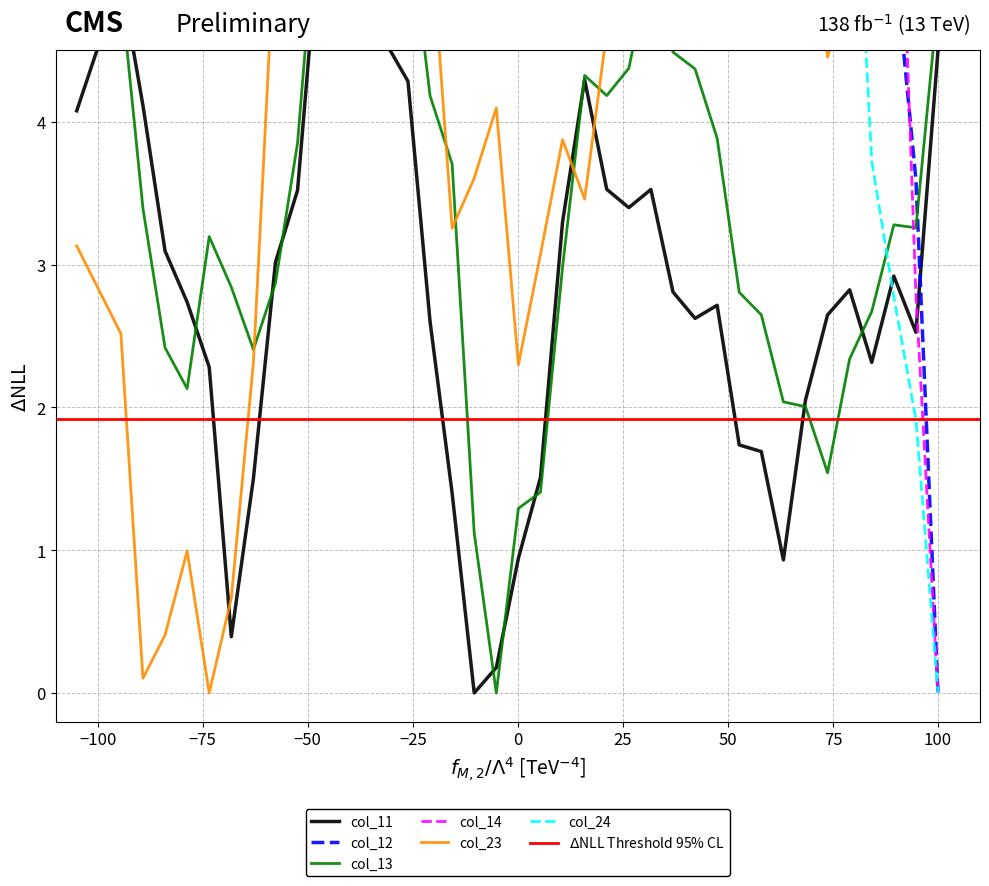

What is the difference between the maximum and minimum values in the col_23 series?

8.6